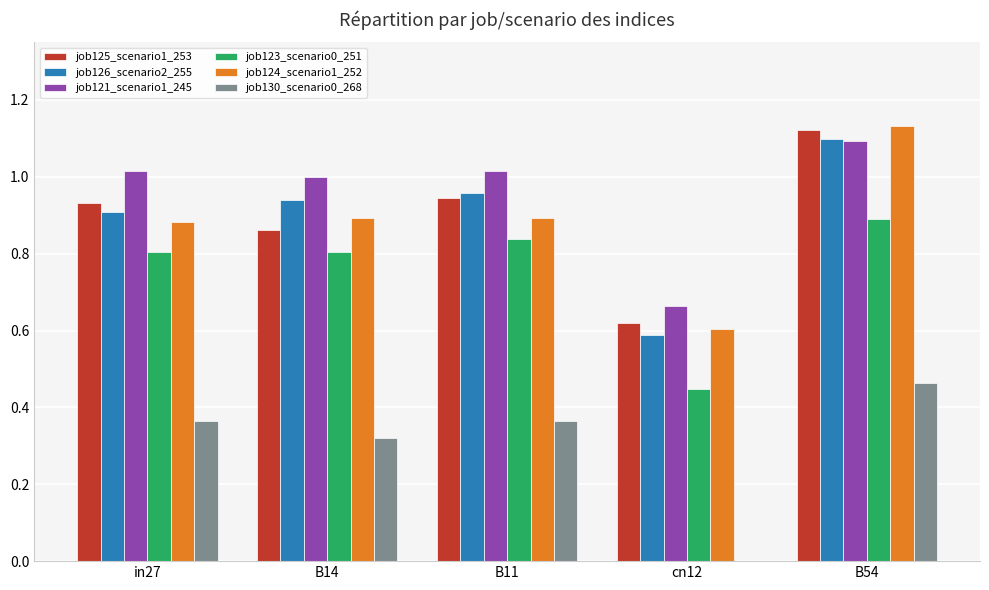

At which category does the chart reach its peak across all series?

B54